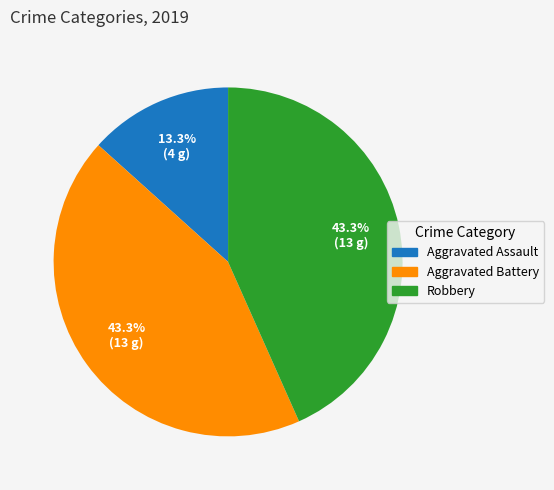

To the nearest percent, what portion does Robbery represent?

43%